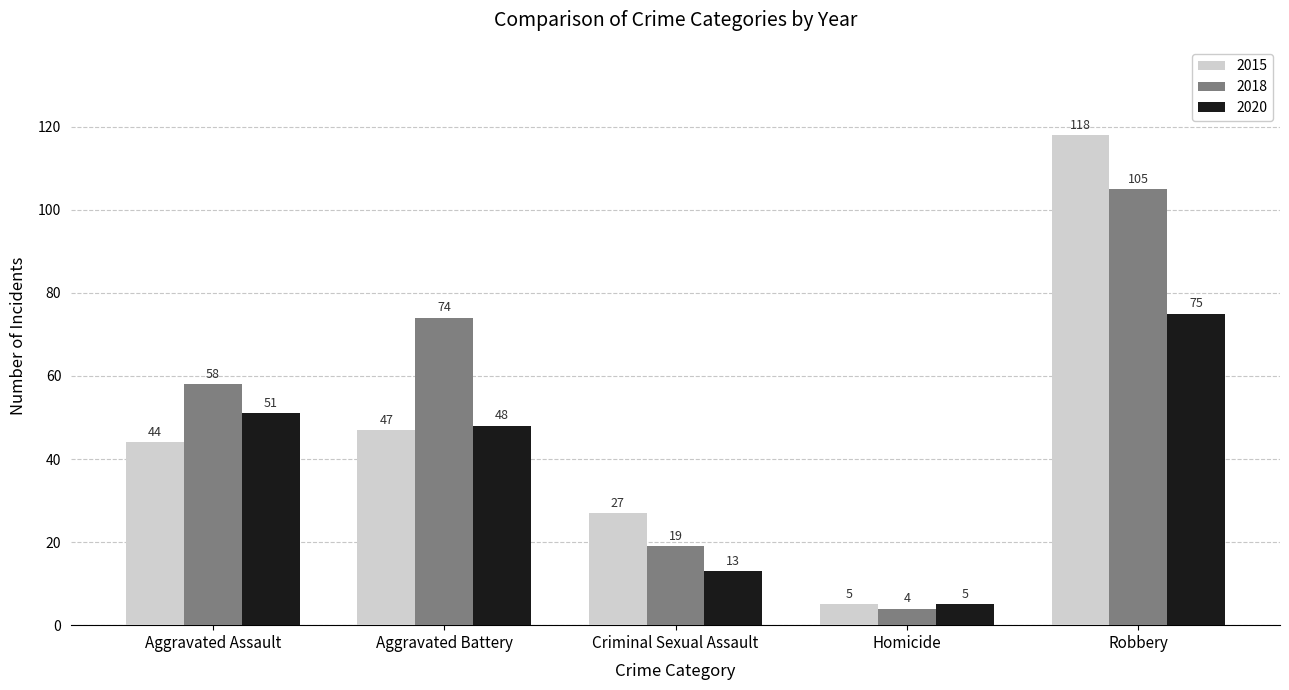

Rank the series by their maximum value, from highest to lowest.

2015, 2018, 2020